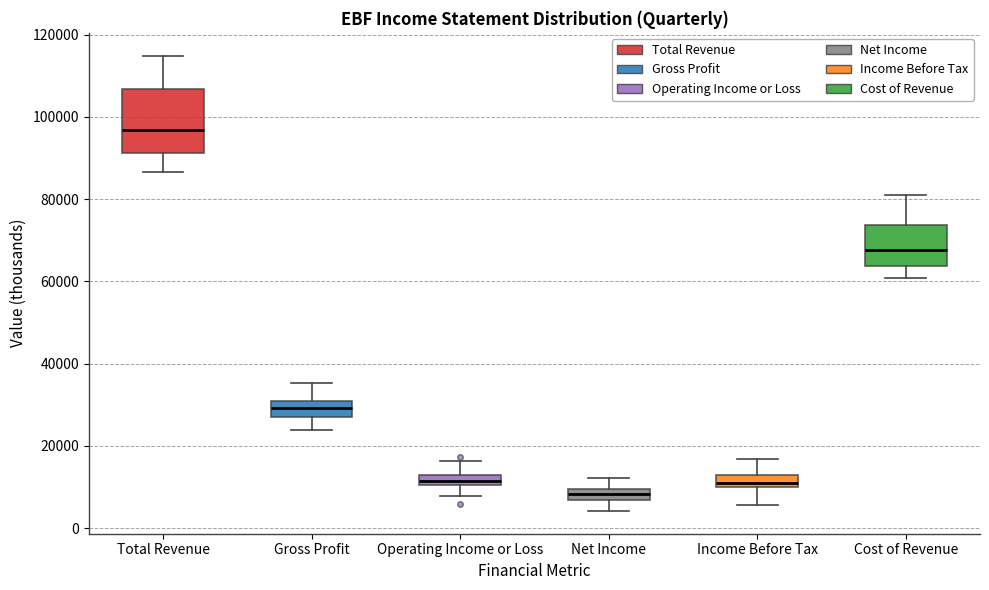

Where is the lower edge of the box for Gross Profit on the y-axis? The values are not printed on the chart, so give them approximately, as read against the axis.

28000